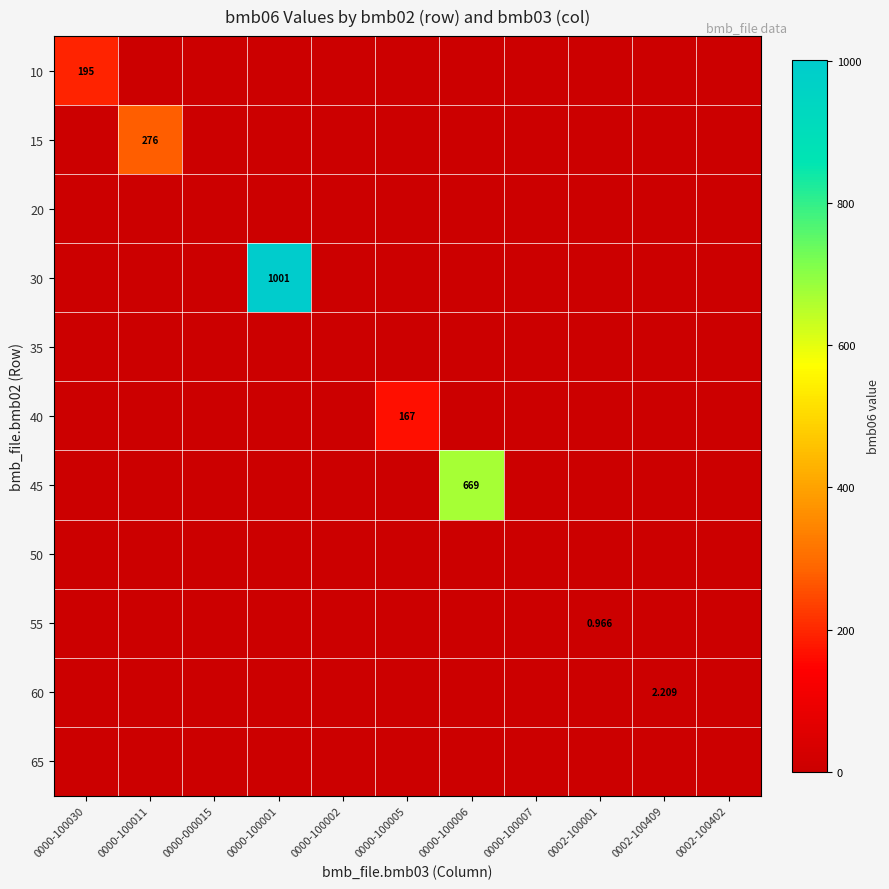

The 10 series shows -77.3 at 0002-100001. True or false?

False